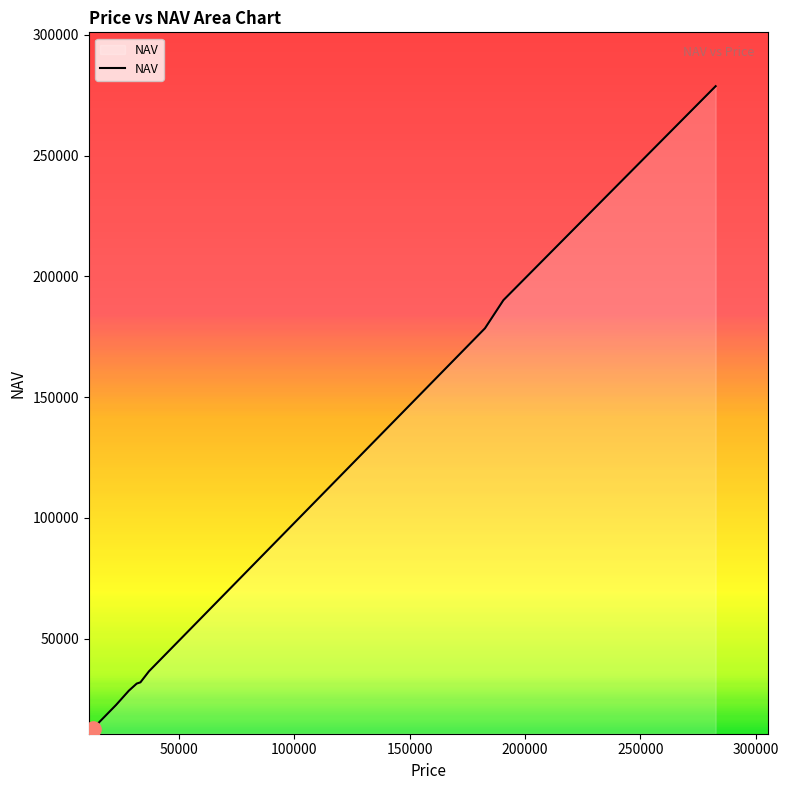

What is the maximum value shown in the chart?

278700